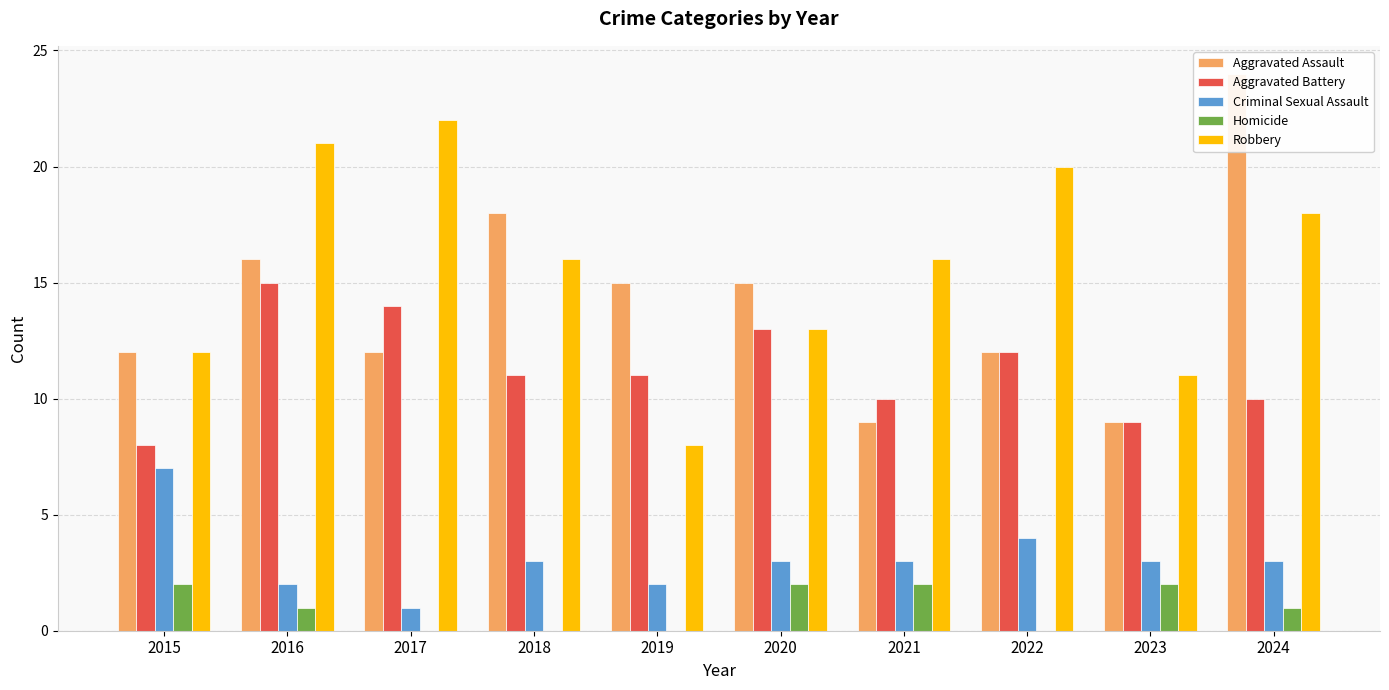

At which category is the sum across all series the highest?

2024